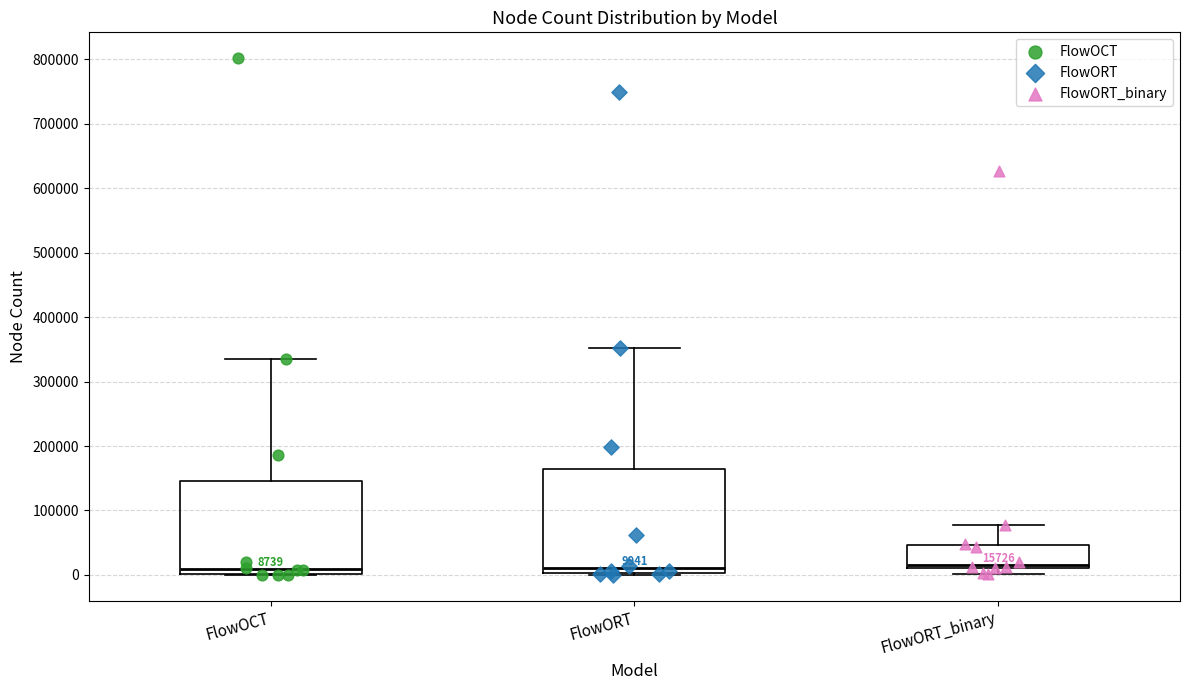

Which box is the tallest, from its lower edge to its upper edge?

FlowORT